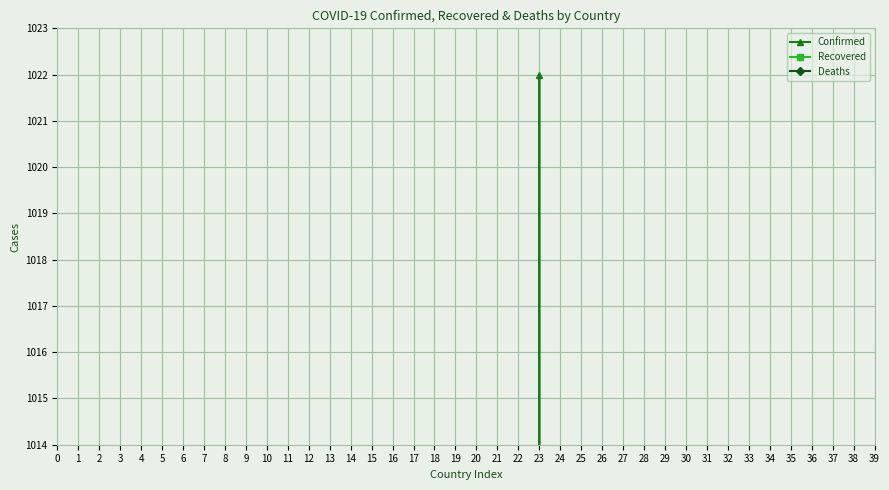

What is the sum of the Recovered values at 13 and 26?

54.2